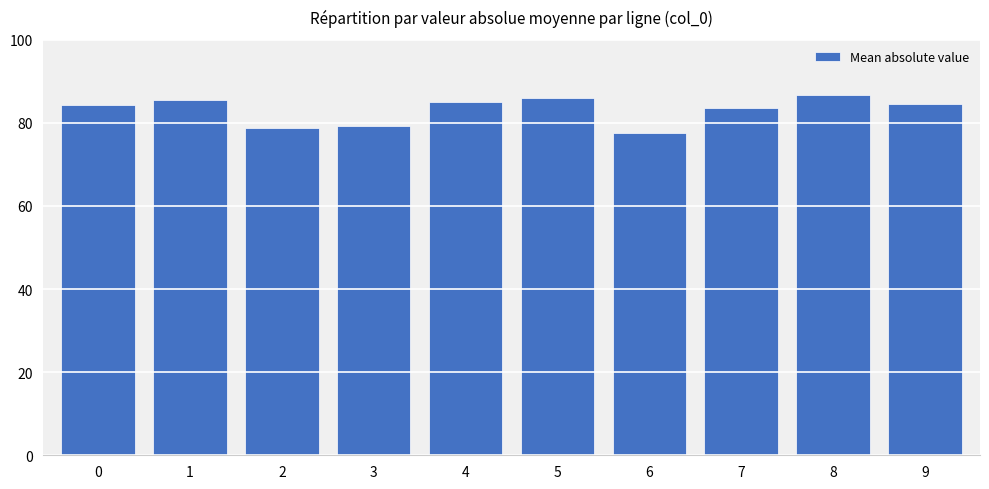

Read the value at 9.

84.6